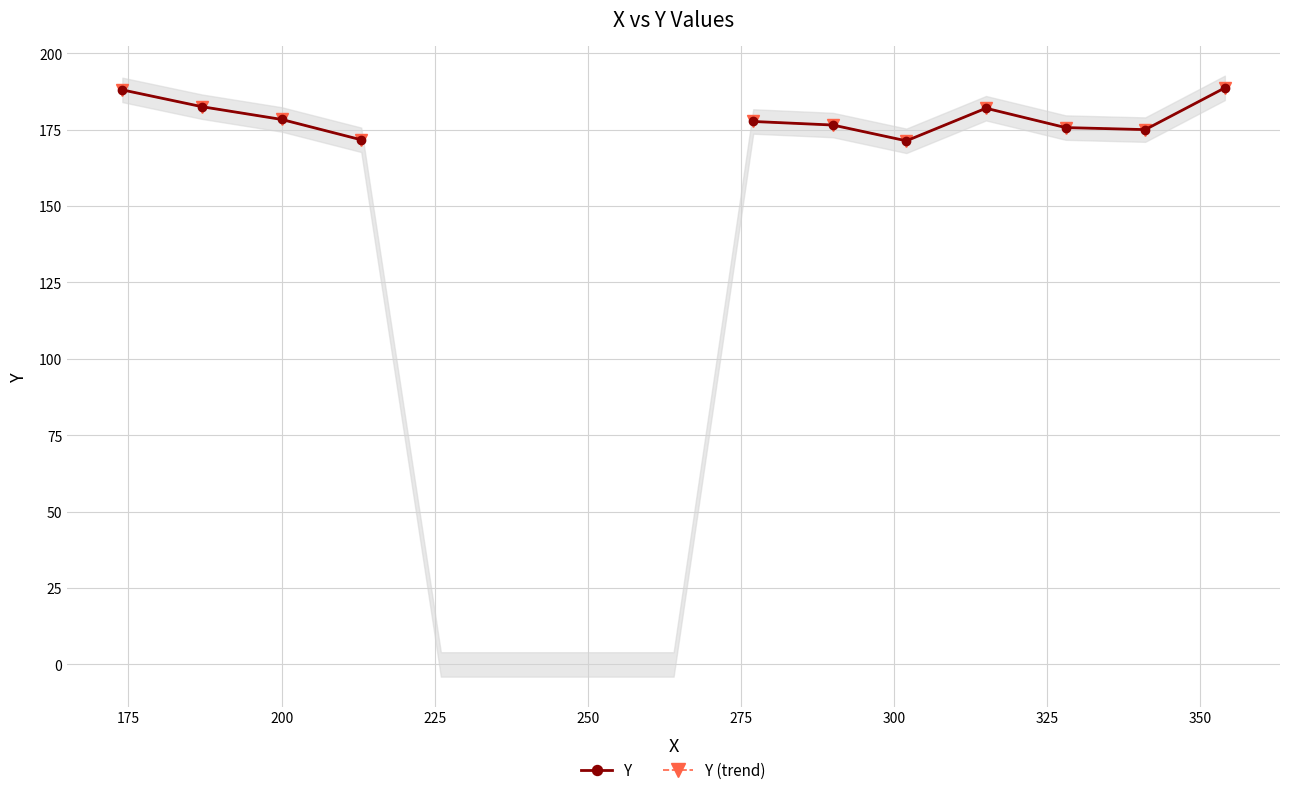

True or false: Y and Y (trend) cross at least once.

False